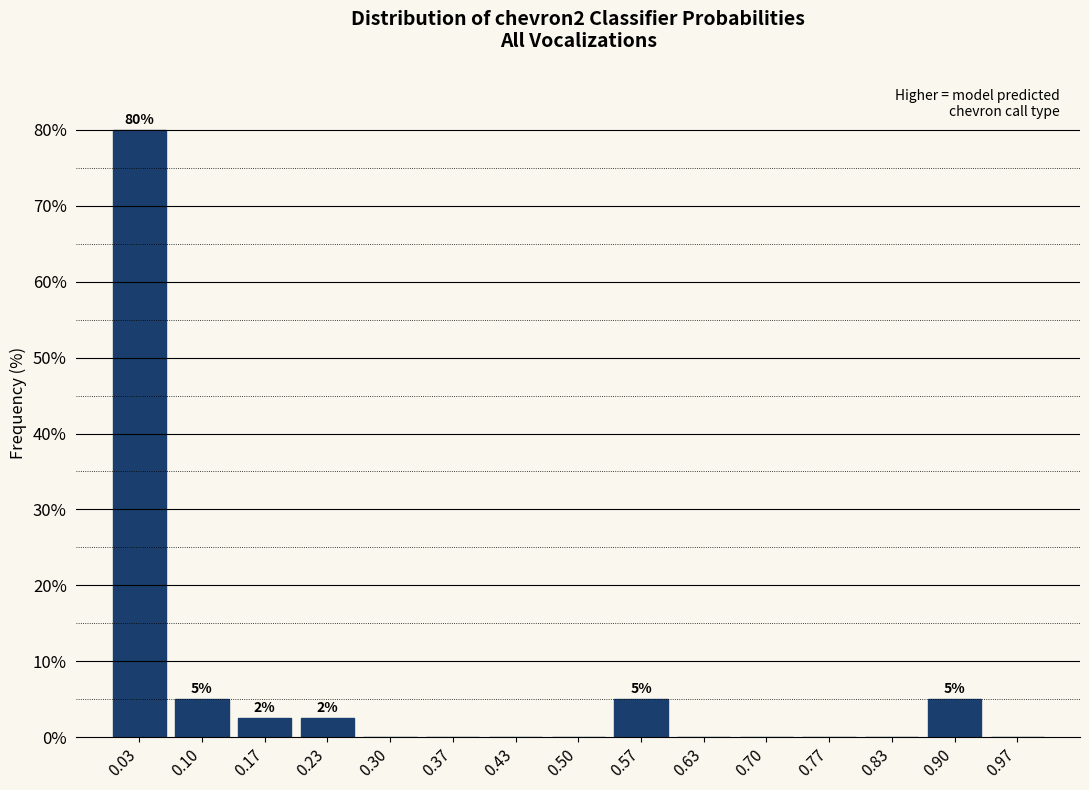

Over which range of the x-axis is the bar tallest?

0.00 to 0.07